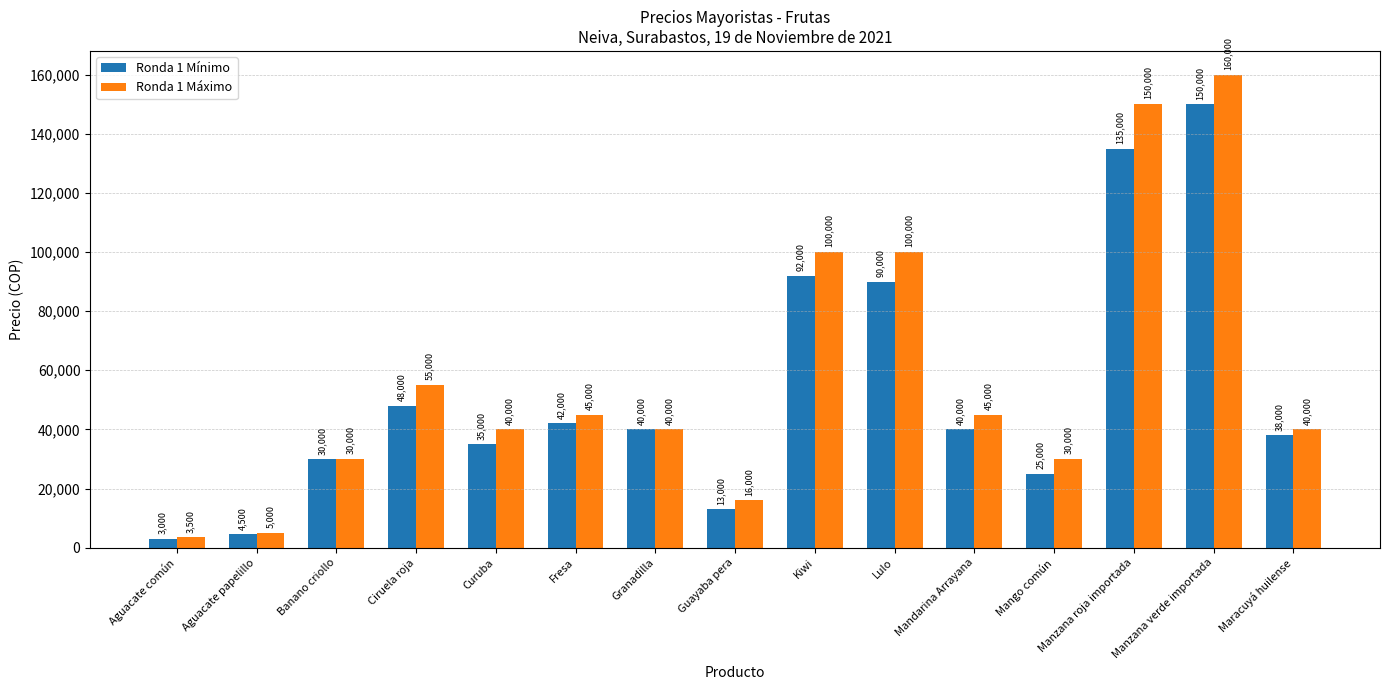

What is the total value across all series at Guayaba pera?

29000